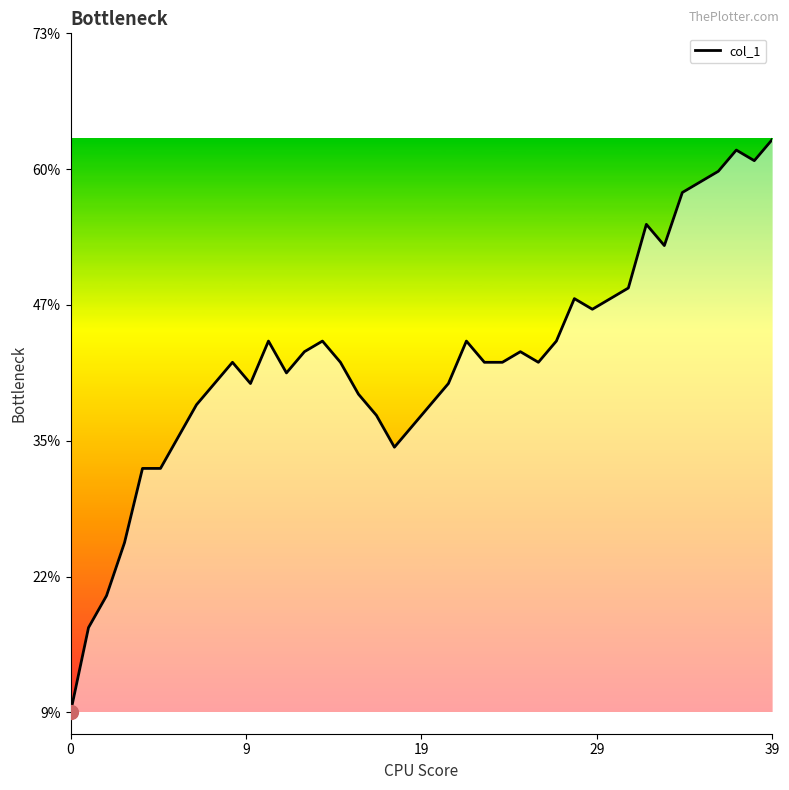

What is the greatest value displayed?

63